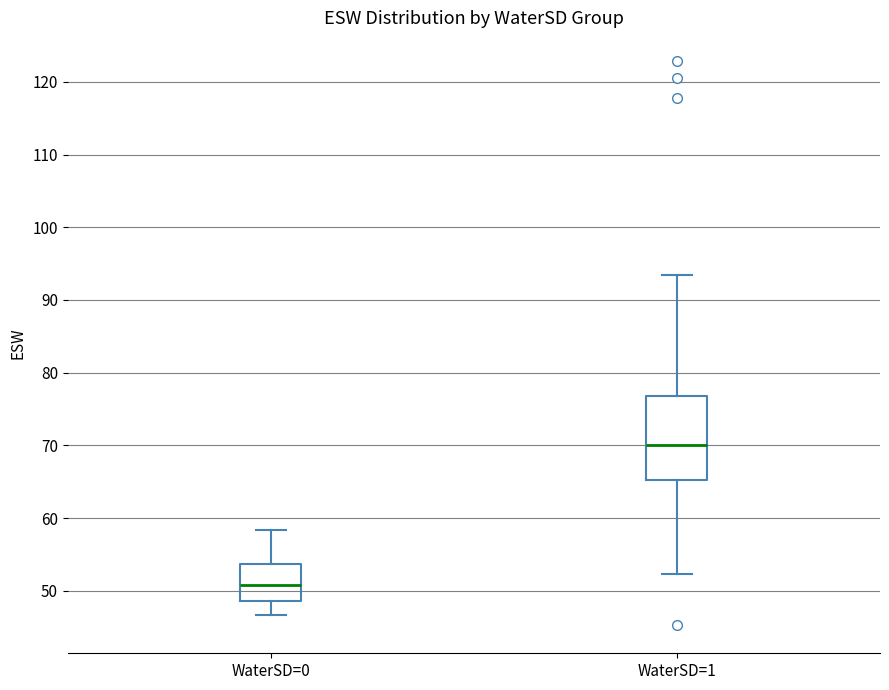

Comparing the boxes themselves (not the whiskers), which one is the tallest?

WaterSD=1